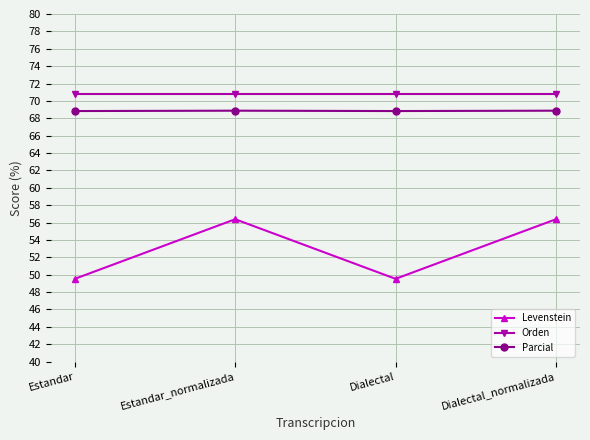

What is the sum of all Levenstein values?

211.8